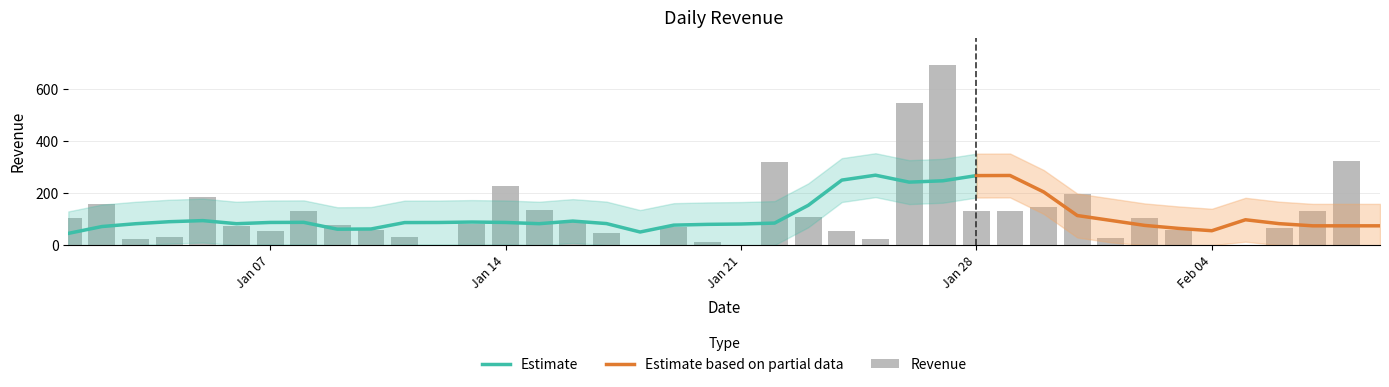

At which category does the chart reach its peak across all series?

2019-01-27